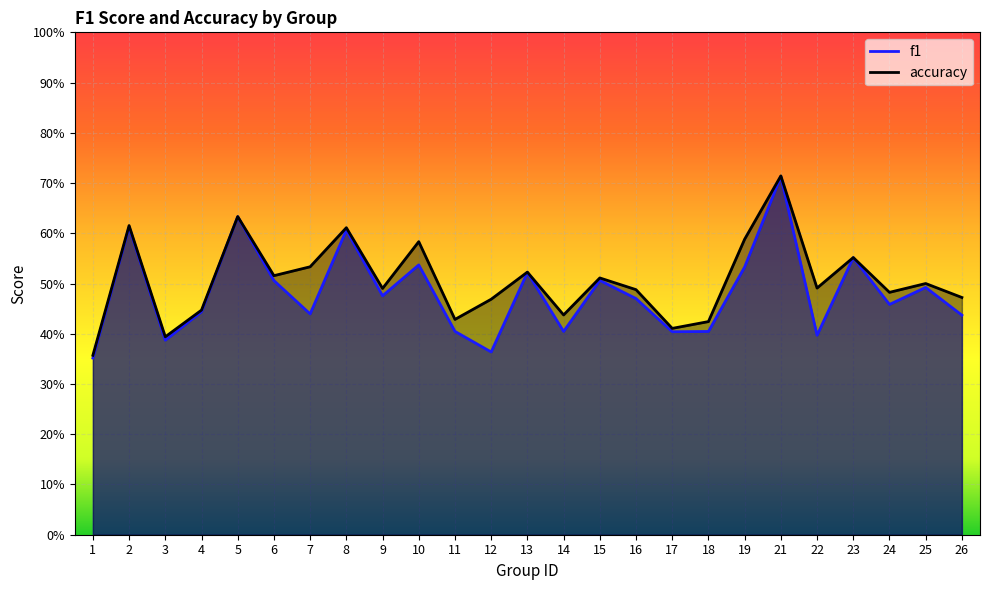

Reading left to right, what are all the values shown in this chart?

f1: 1=0.4	2=0.6	3=0.4	4=0.4	5=0.6	6=0.5	7=0.4	8=0.6	9=0.5	10=0.5	11=0.4	12=0.4	13=0.5	14=0.4	15=0.5	16=0.5	17=0.4	18=0.4	19=0.5	21=0.7	22=0.4	23=0.6	24=0.5	25=0.5	26=0.4
accuracy: 1=0.4	2=0.6	3=0.4	4=0.4	5=0.6	6=0.5	7=0.5	8=0.6	9=0.5	10=0.6	11=0.4	12=0.5	13=0.5	14=0.4	15=0.5	16=0.5	17=0.4	18=0.4	19=0.6	21=0.7	22=0.5	23=0.6	24=0.5	25=0.5	26=0.5